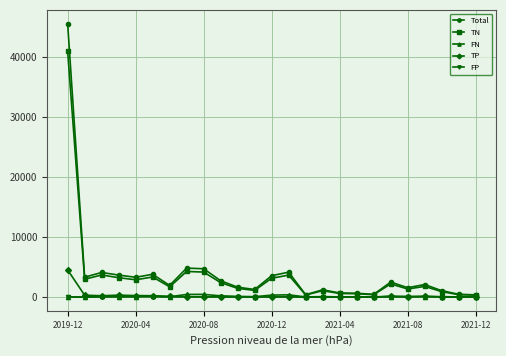

What is the greatest value displayed?

45489